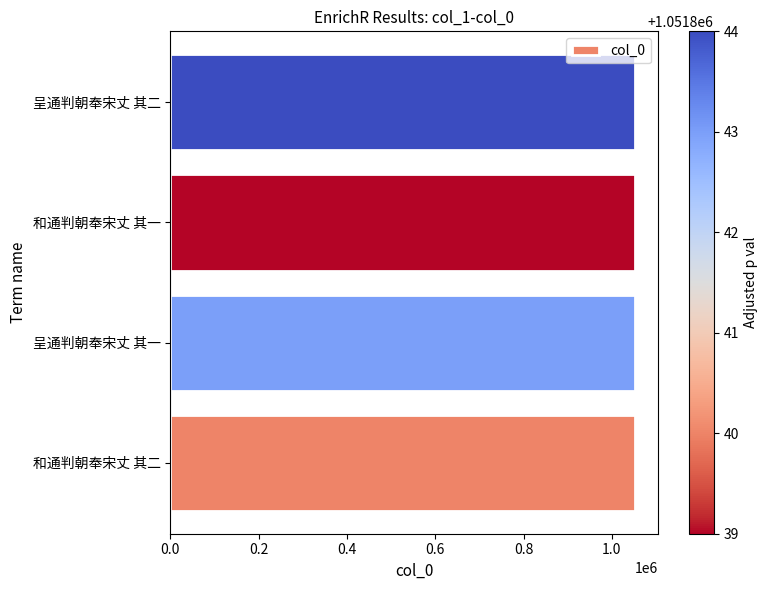

What is the greatest value displayed?

1051844